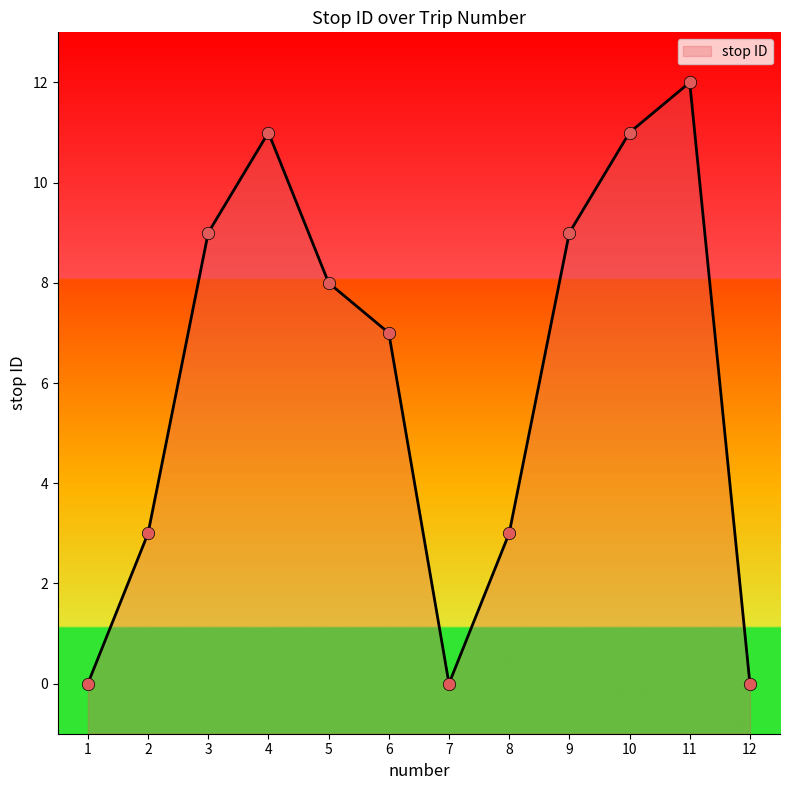

What is the ratio of the value at 11 to the value at 10?

1.1